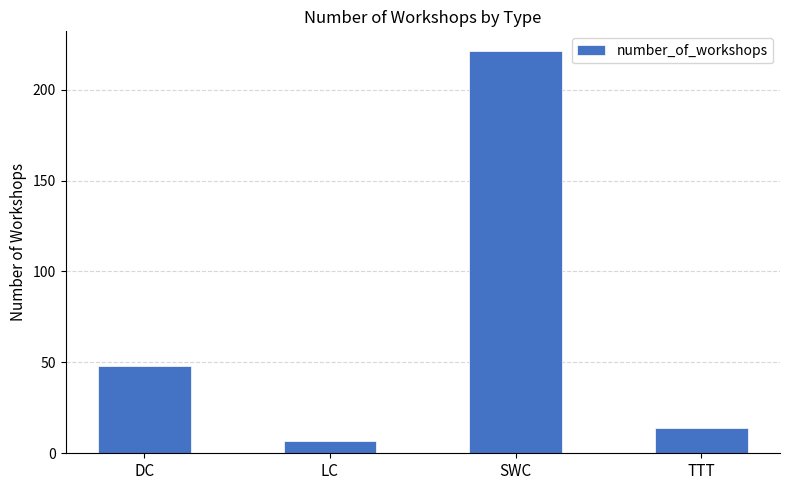

What is the value of the 1st bar from the left?

48